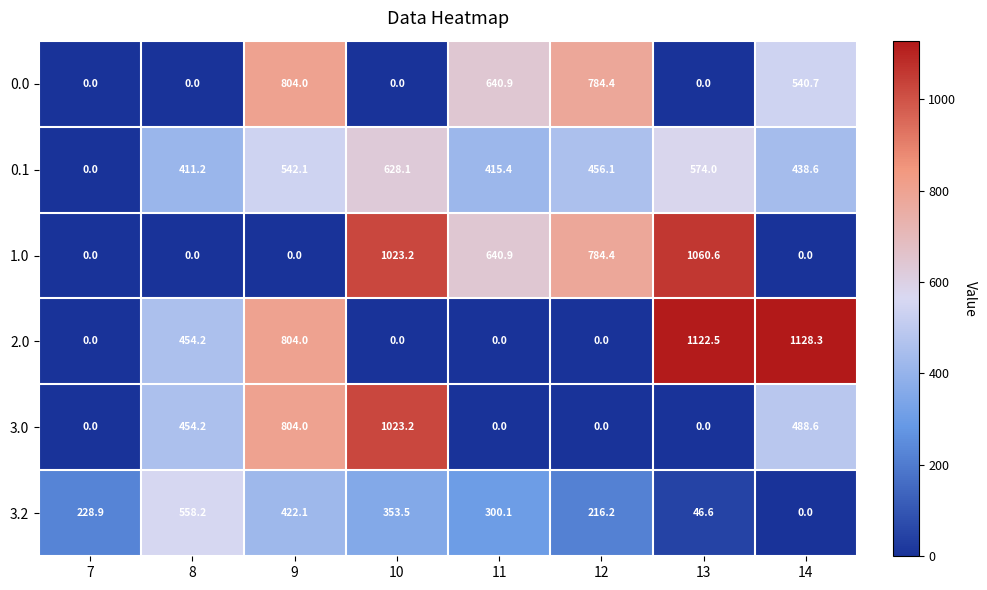

How many values in 1.0 are above zero?

4